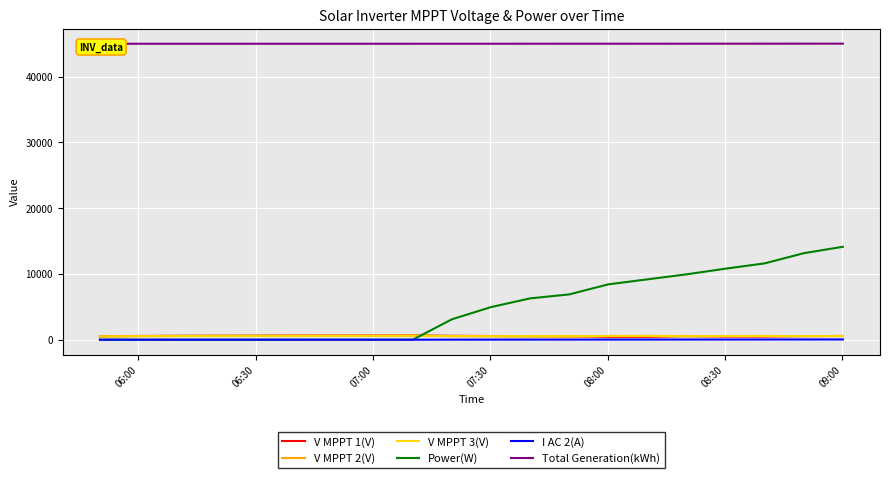

The I AC 2(A) series shows 0.0 at 06:30. True or false?

True